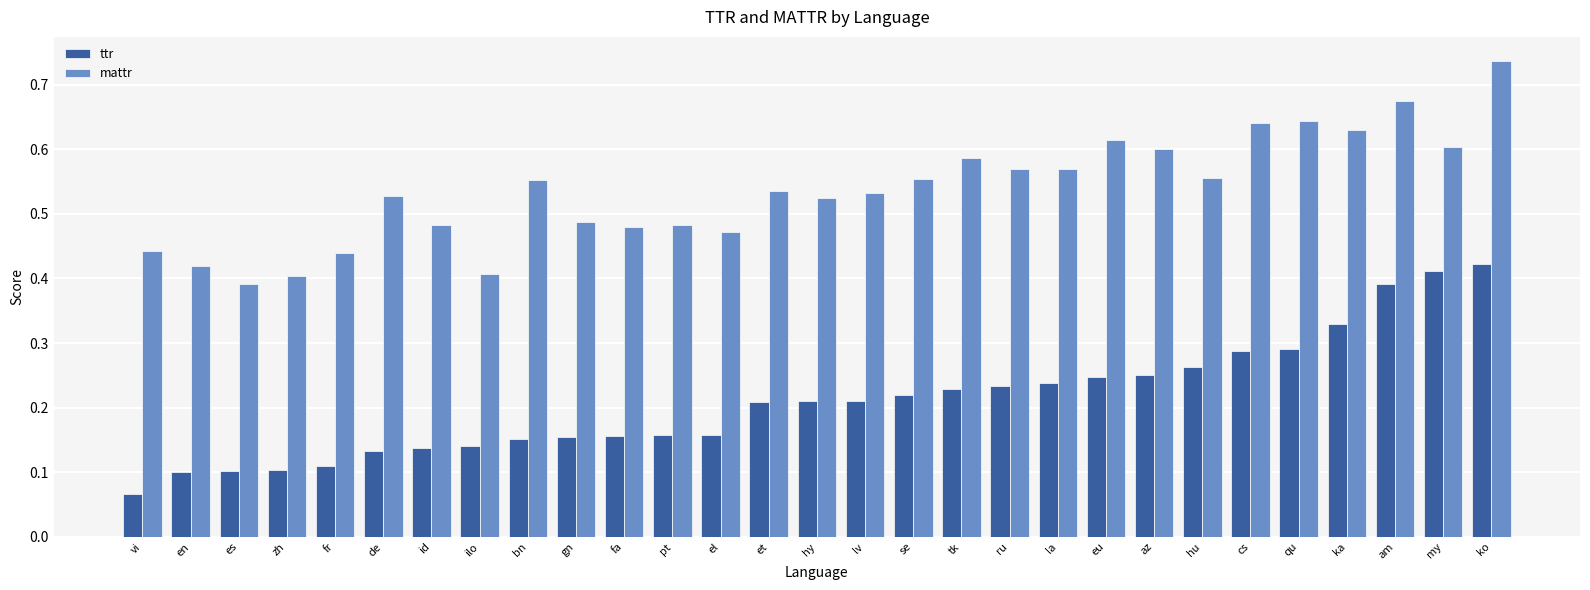

Which category has the highest value in the mattr series?

ko